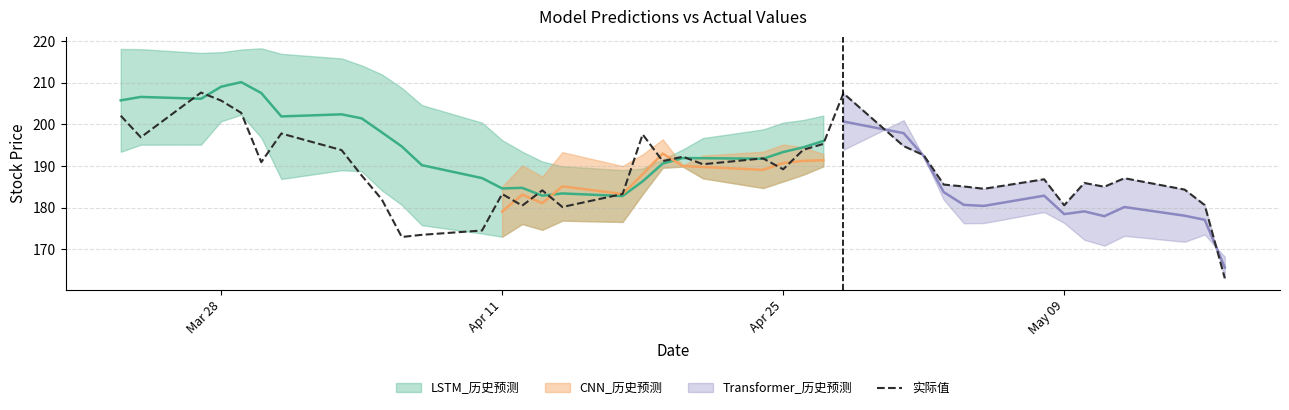

Reading right to left, what are all the values shown in this chart?

163.0	180.6	184.3	187.0	185.0	185.9	180.5	186.8	184.5	185.1	185.5	192.6	194.8	207.5	195.3	193.9	189.2	191.8	190.4	192.2	191.2	197.6	183.2	180.1	184.1	180.4	183.3	174.5	173.4	172.9	182.0	187.7	193.8	197.8	190.9	202.8	205.7	207.6	196.9	202.1